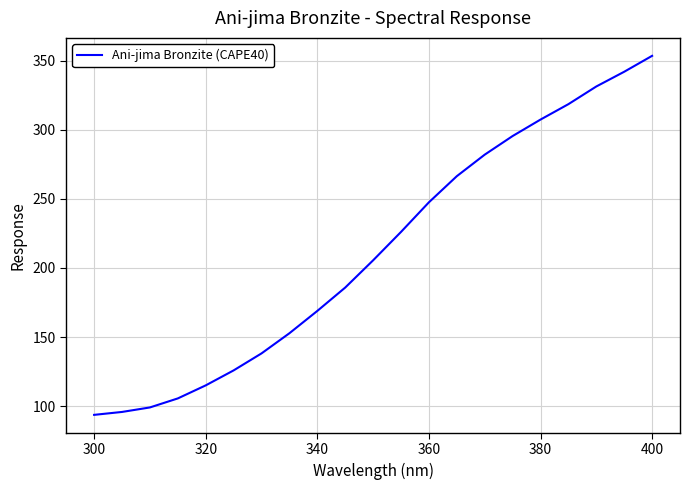

What is the difference between the maximum and minimum values?

259.9